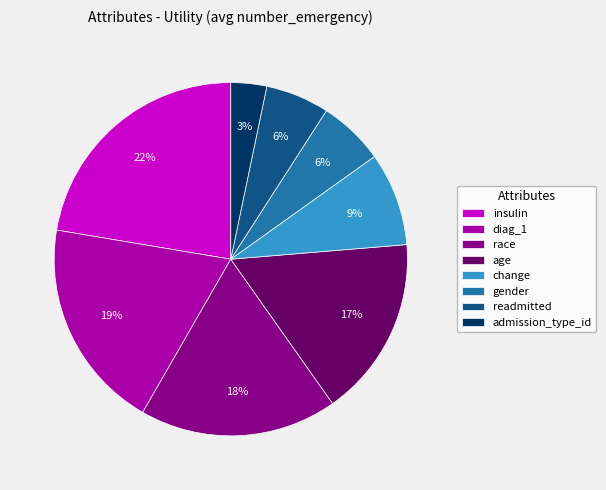

To the nearest percent, what percentage of the pie is change?

9%